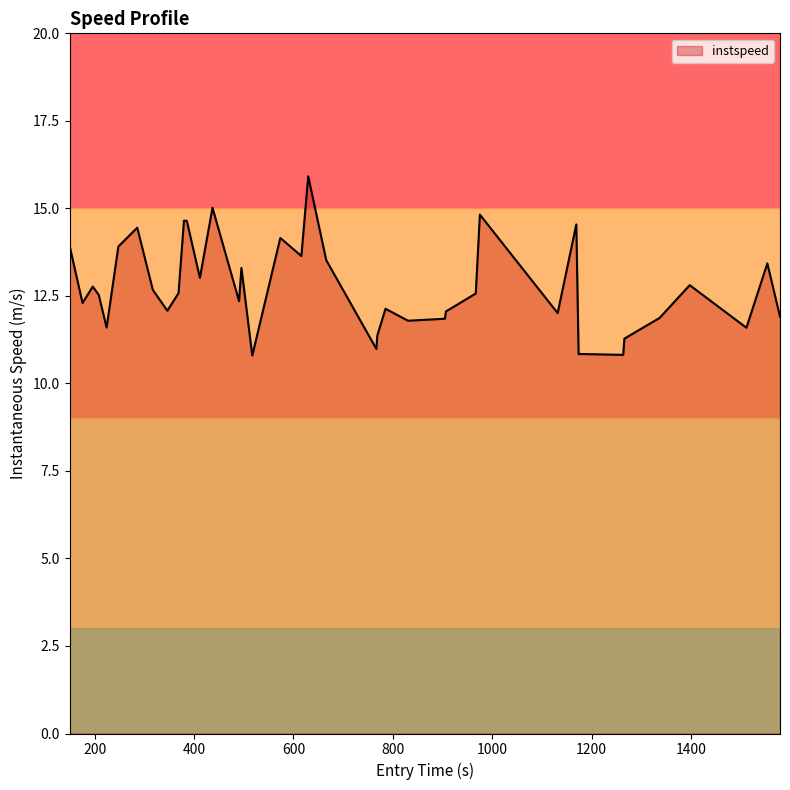

What is the minimum value shown in the chart?

10.8